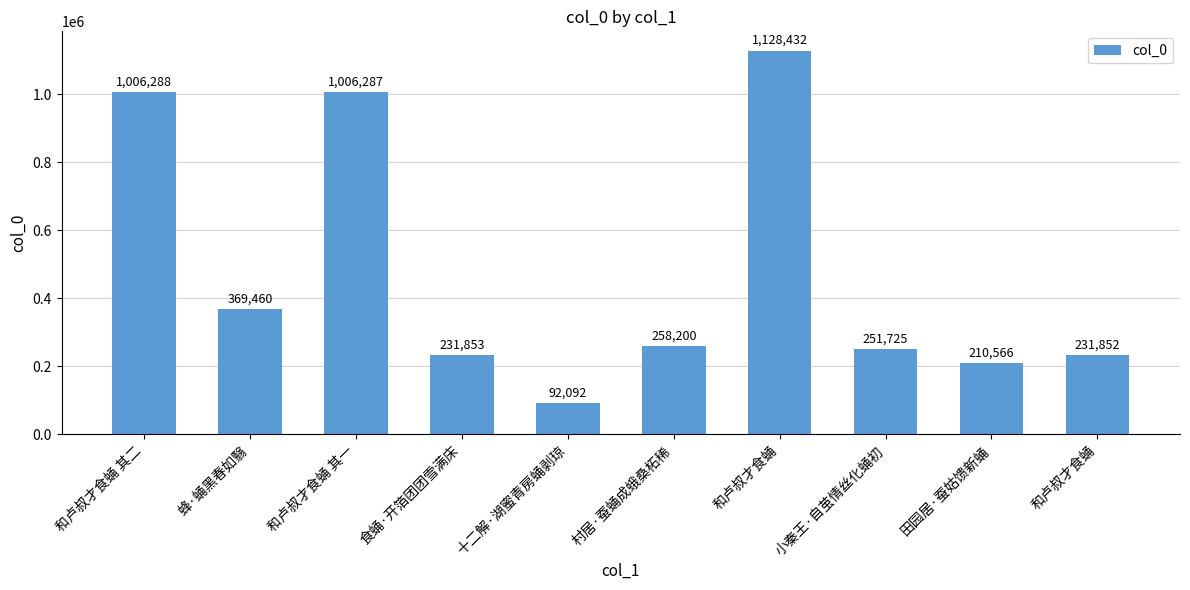

How many bars are there in total?

10